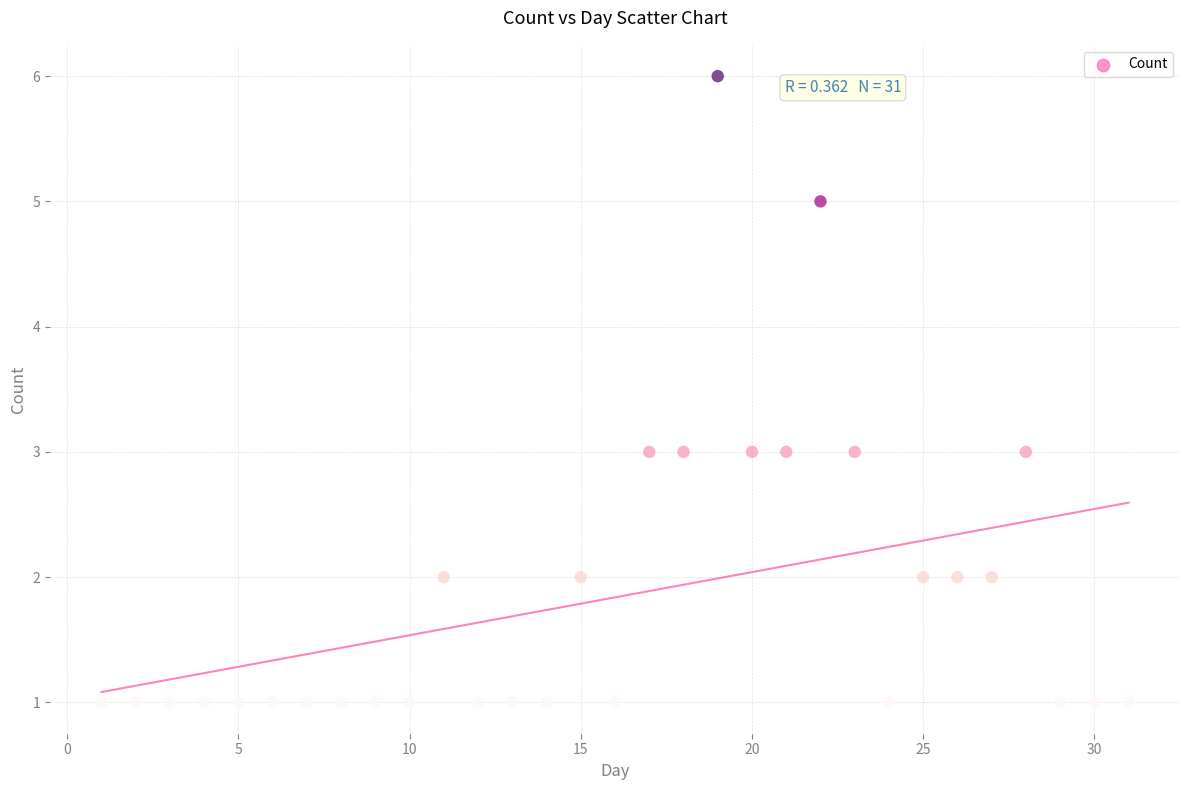

What is the range of X values (max minus min)?

30